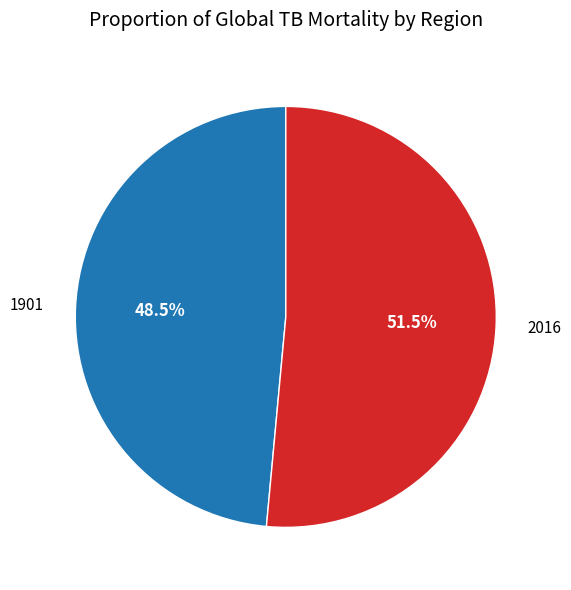

Is there a majority slice in this chart?

Yes